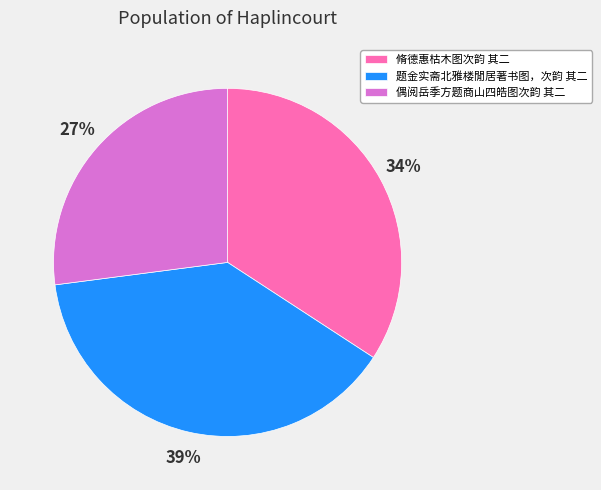

Which category has the biggest portion of the pie?

题金实斋北雅楼閒居著书图，次韵 其二